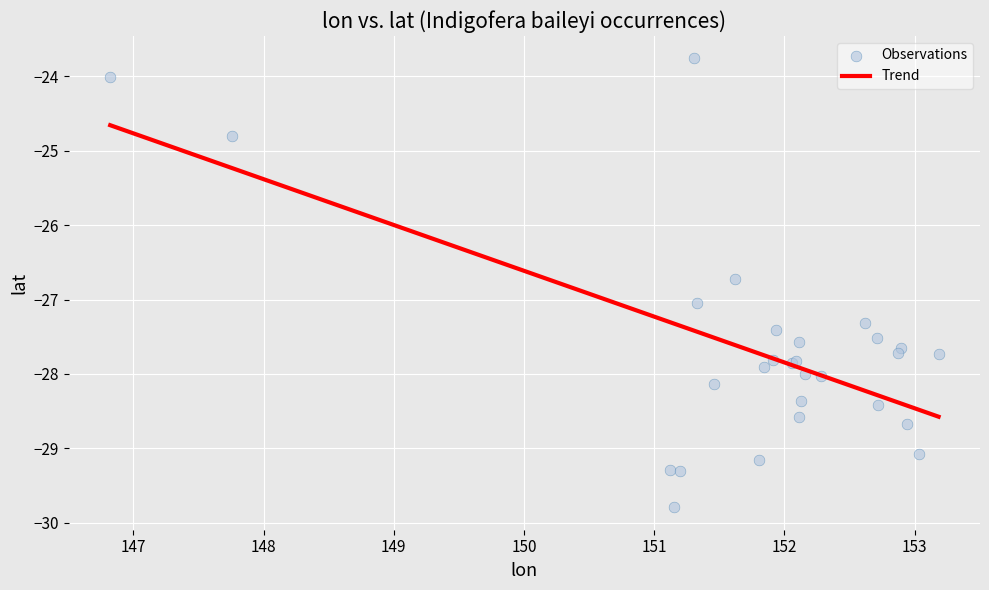

What Y value in the scatter plot is closest to -26?

-26.7